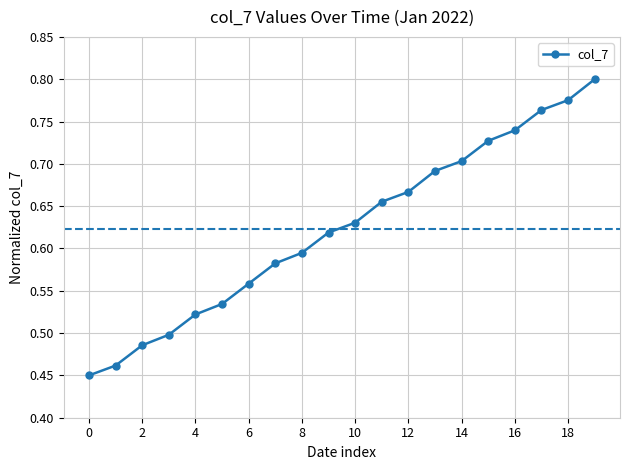

True or false: there are more than 1 points higher than both neighbors.

False